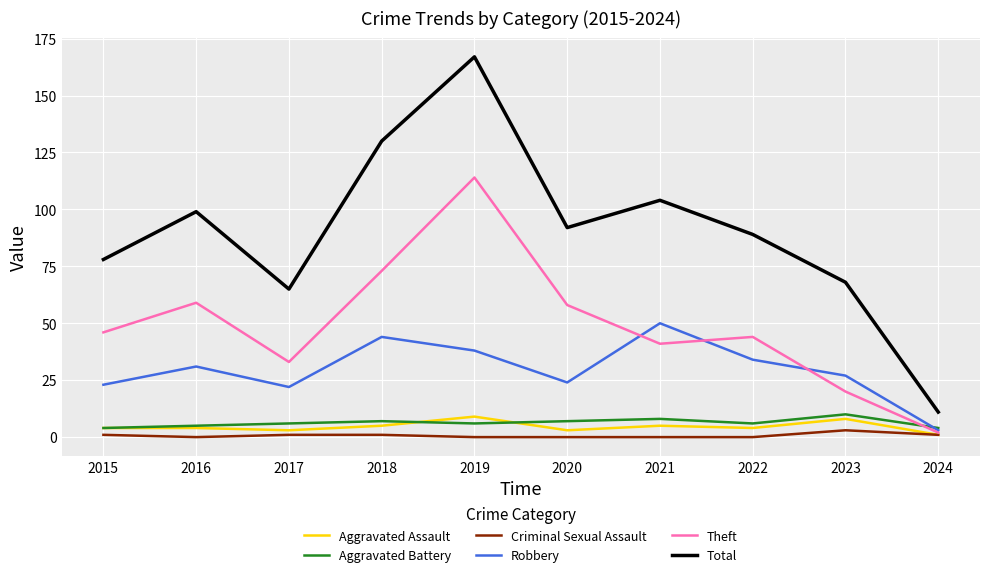

Is the value of Aggravated Assault at 2024 greater than the value of Theft at 2023?

No